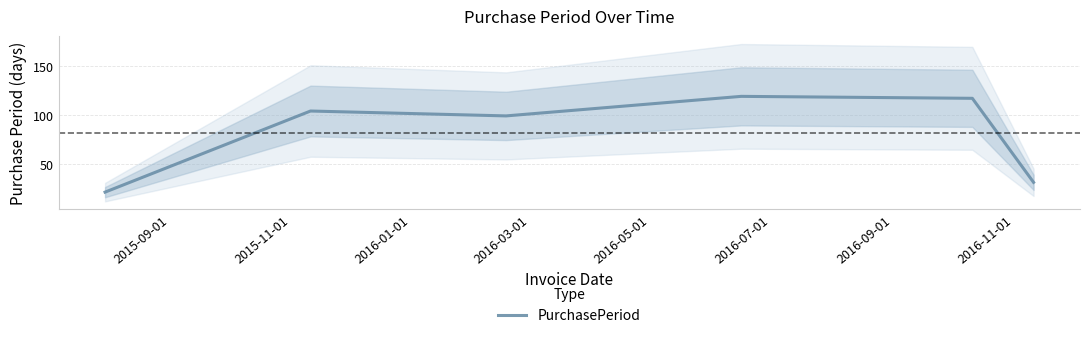

What is the maximum value for PurchasePeriod?

119